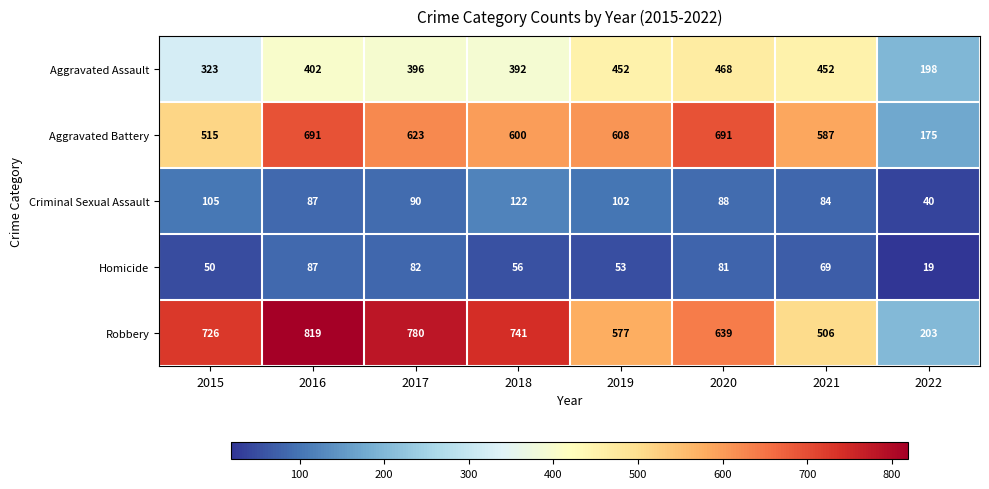

Which series changed the most between 2017 and 2019?

Robbery